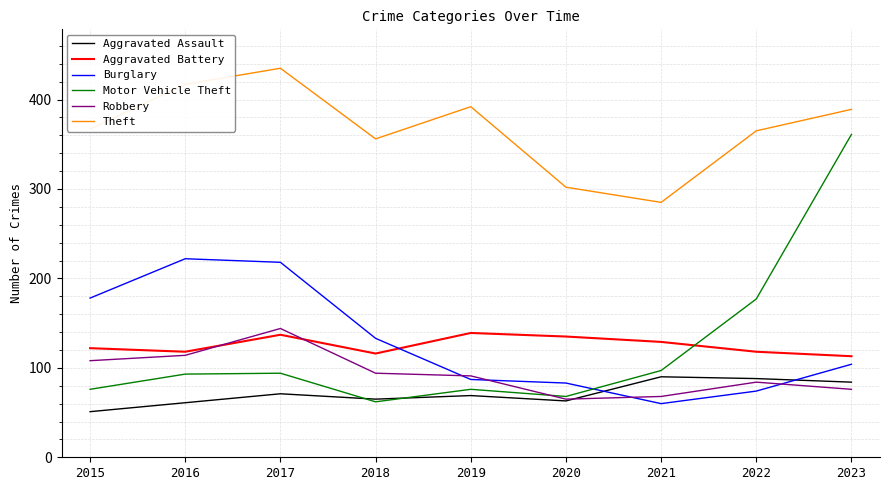

Which label corresponds to the largest value in the chart?

2017